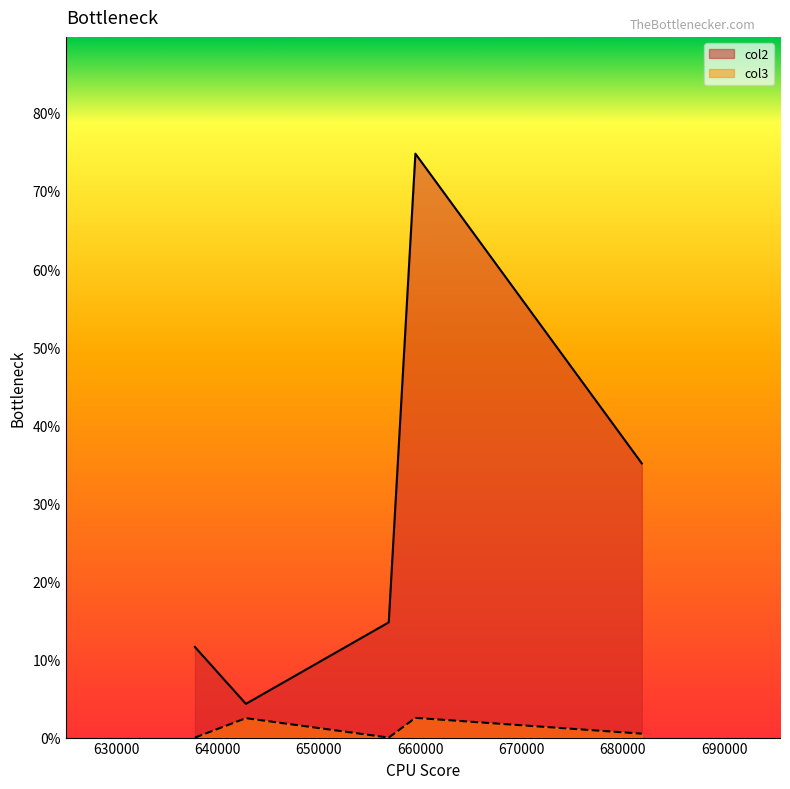

Where is the first local minimum for col3?

656886.409328